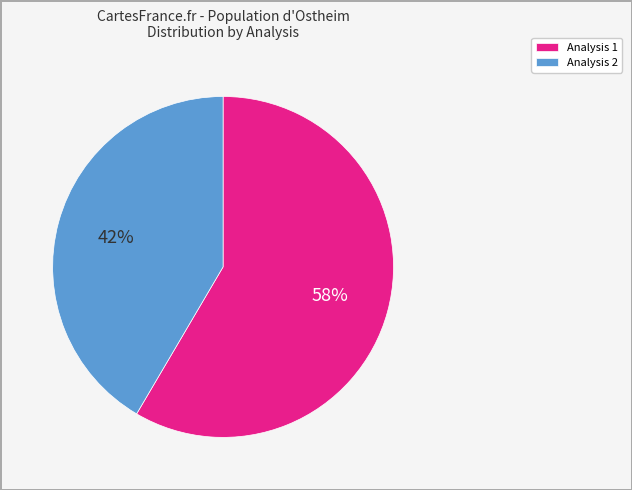

Between Analysis 2 and Analysis 1, which is larger?

Analysis 1